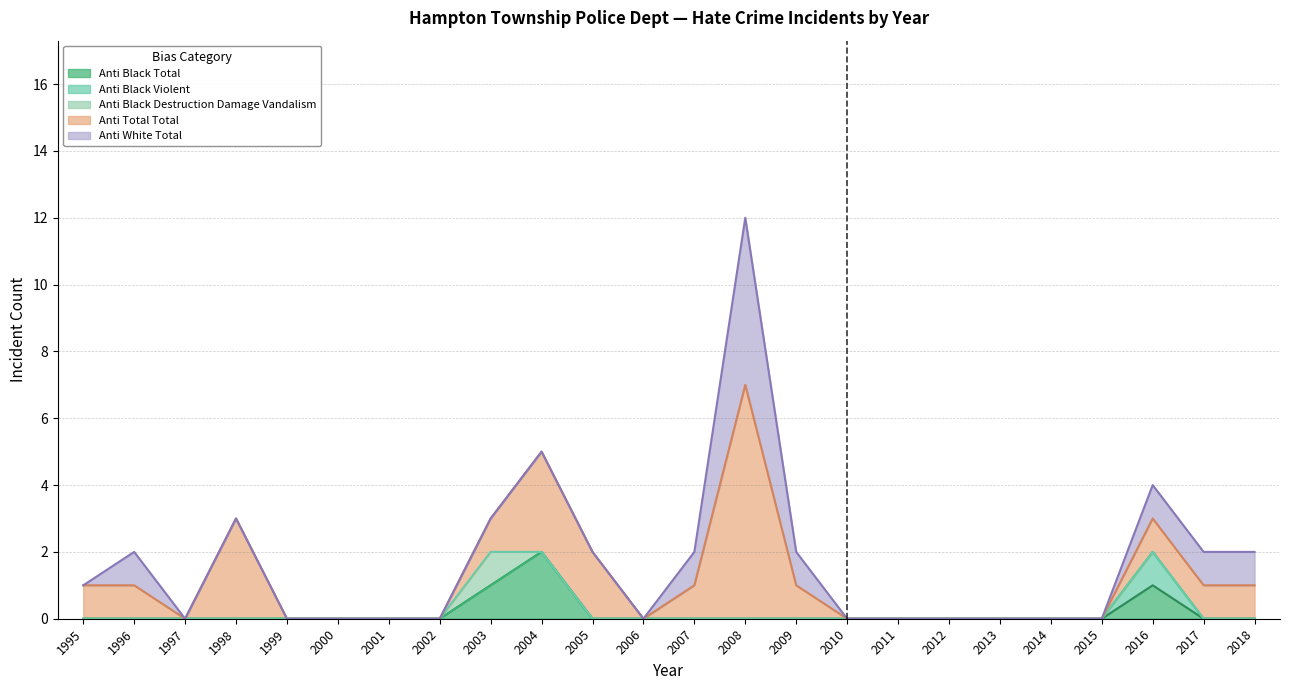

At which category does the chart reach its peak across all series?

2008